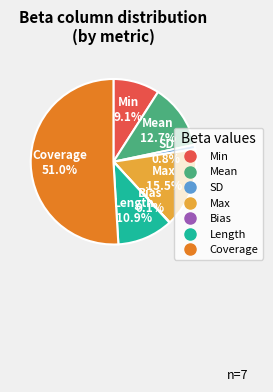

Is the sum of Mean and Max greater than half?

No